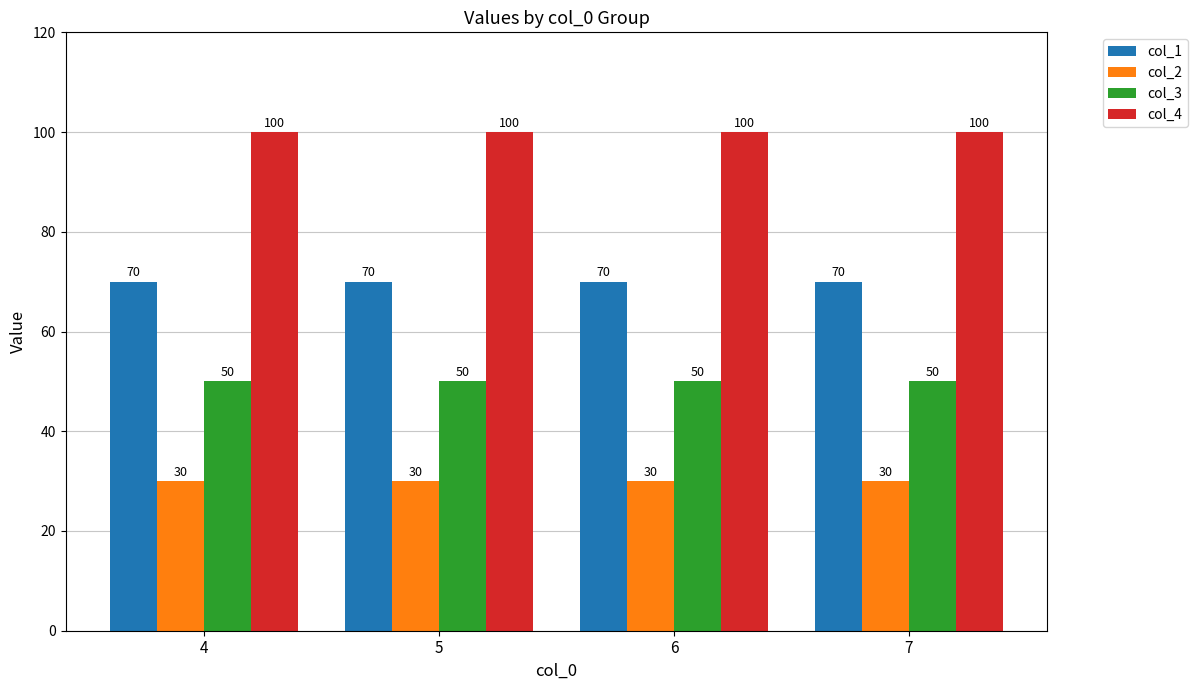

Rank the series by their average value, from highest to lowest.

col_4, col_1, col_3, col_2